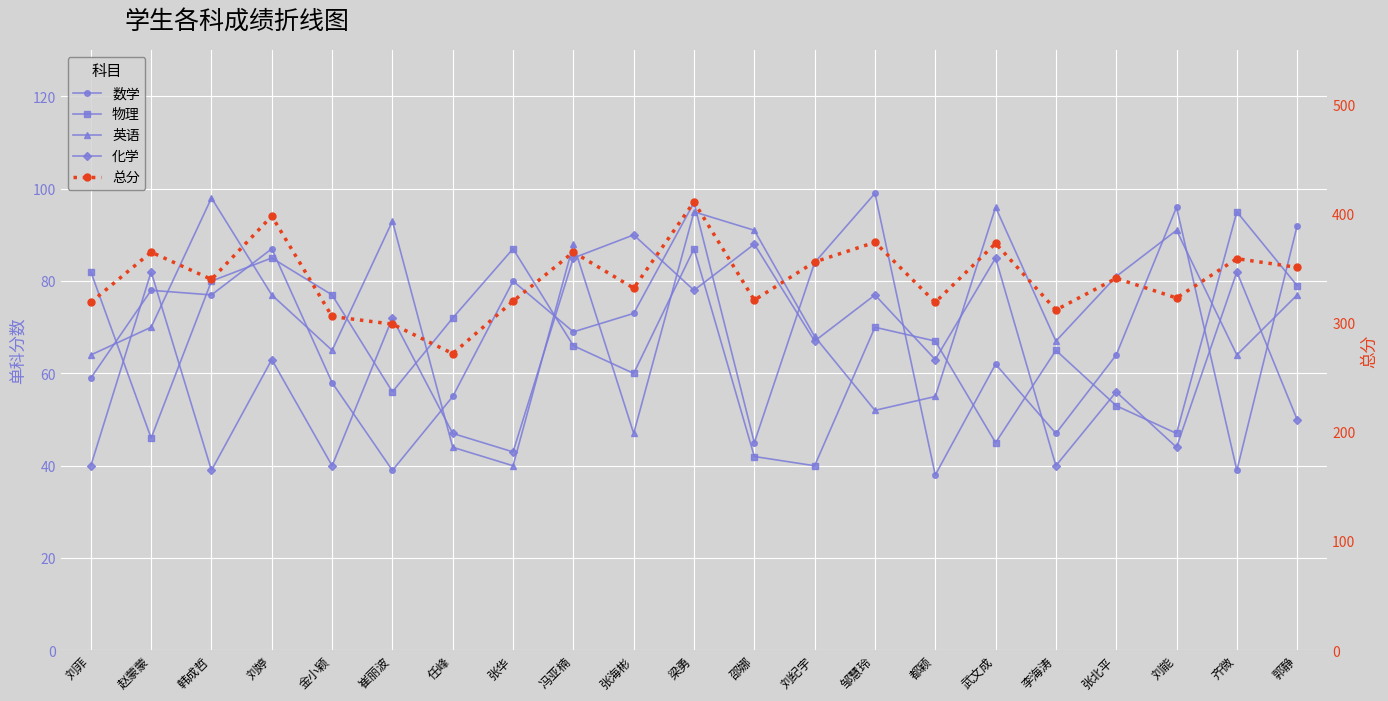

Between 张海彬 and 郭静, which is larger?

郭静